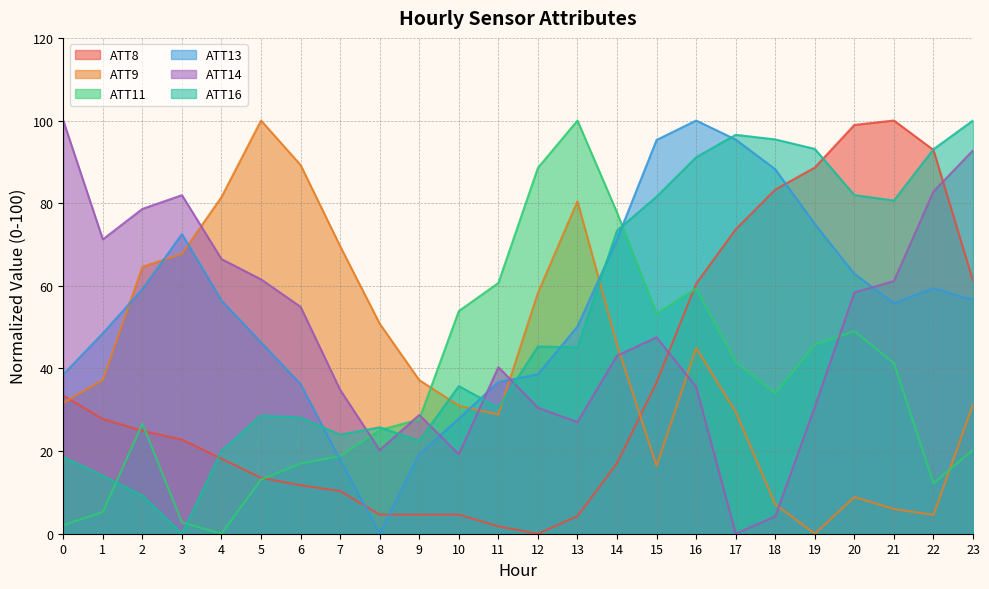

True or false: ATT14 has more than 0 interior local peaks.

True